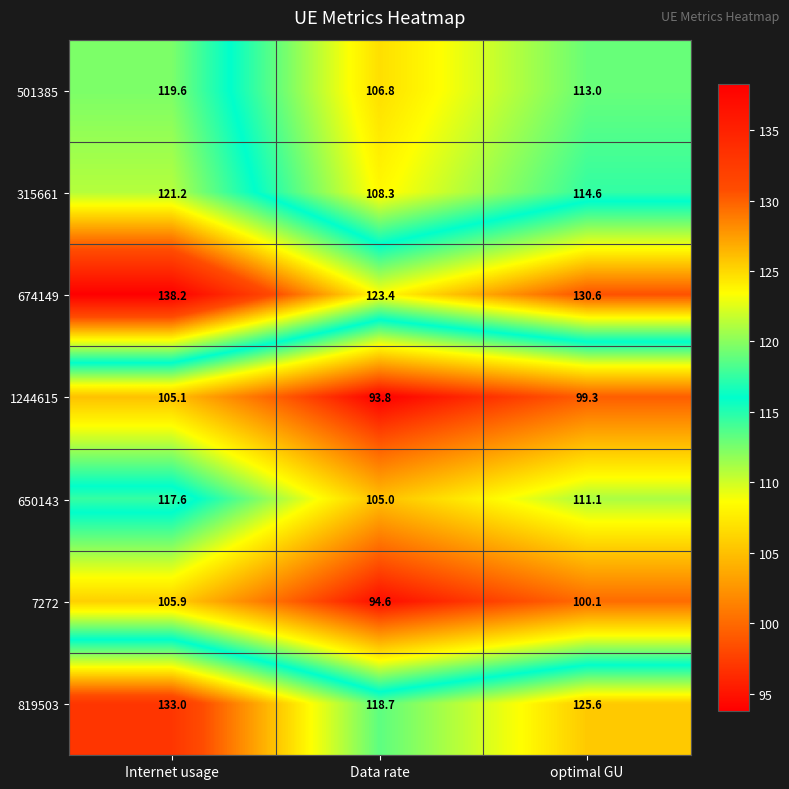

What is the sum of all 674149 values?

392.2